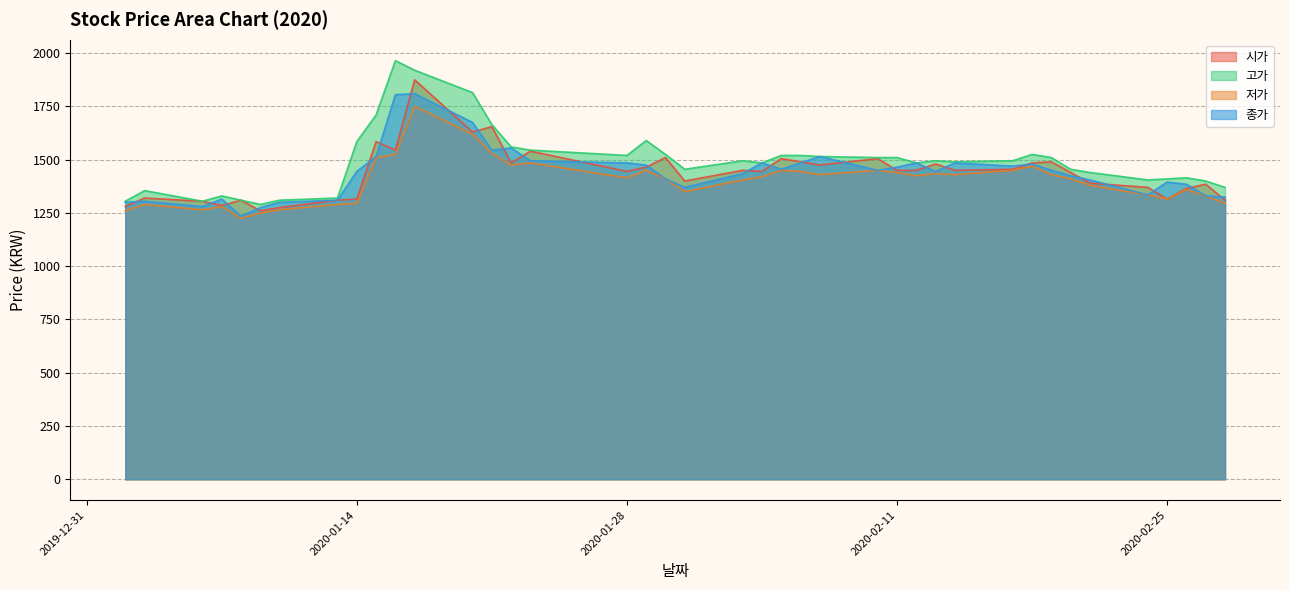

Does the chart have visible grid lines?

Yes